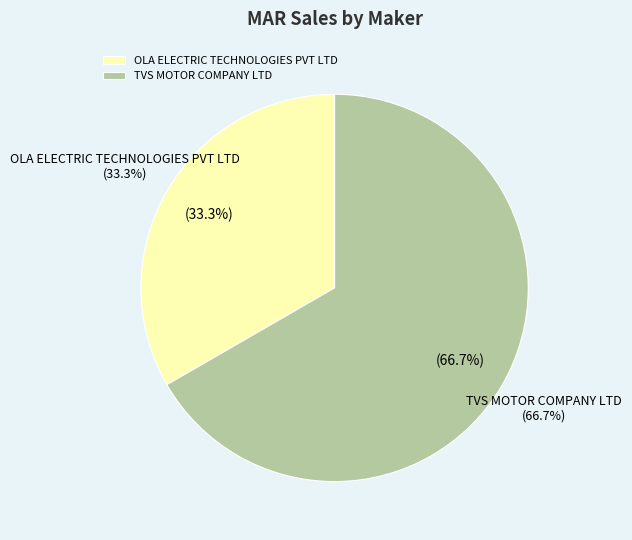

What percentage is the TVS MOTOR COMPANY LTD slice, to the nearest percent?

67%